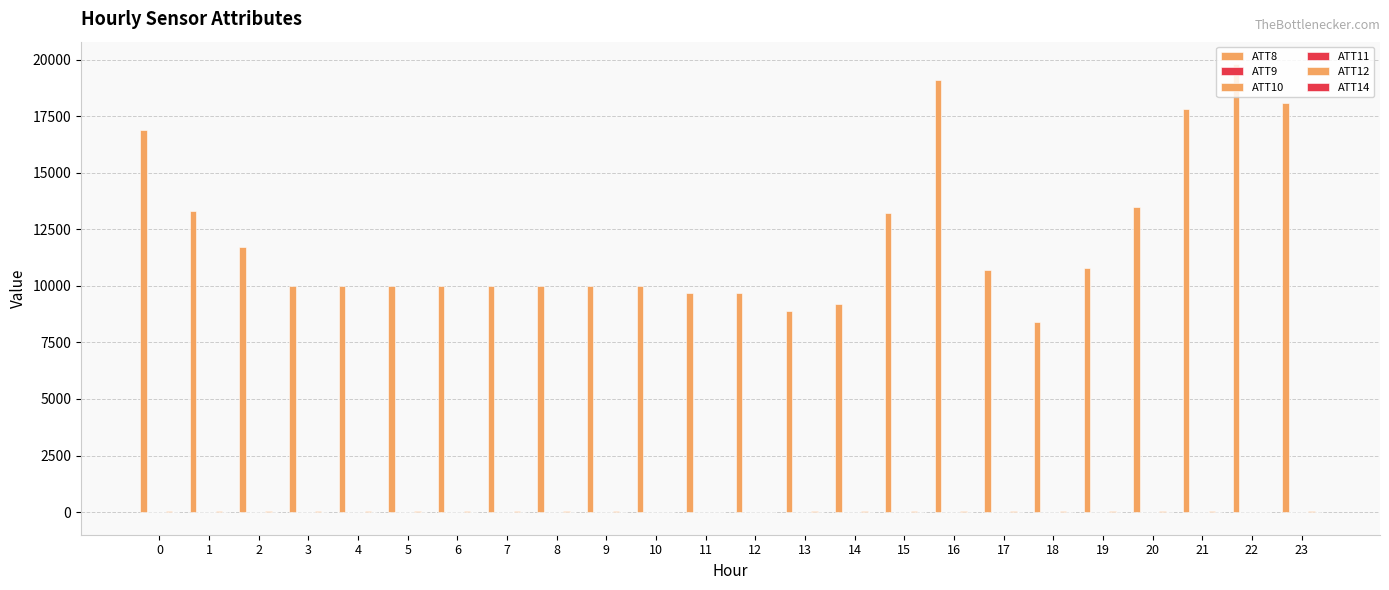

What is the difference between the ATT11 values at 6 and 19?

2.6